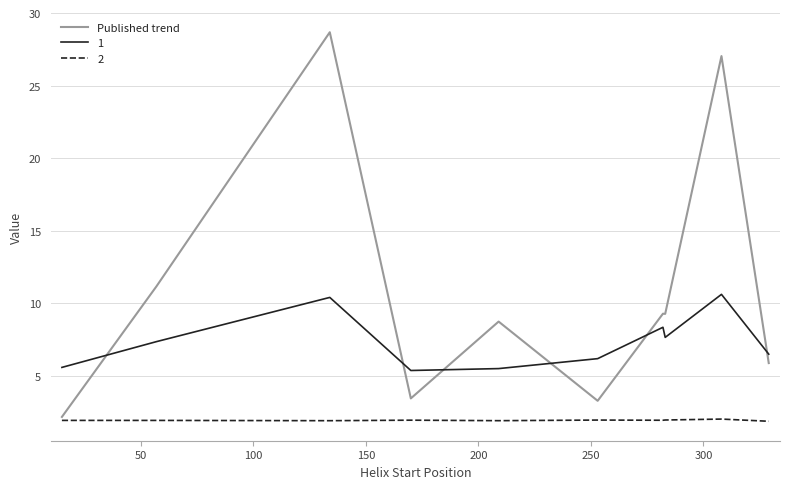

Which series has the largest range (max minus min)?

Published trend